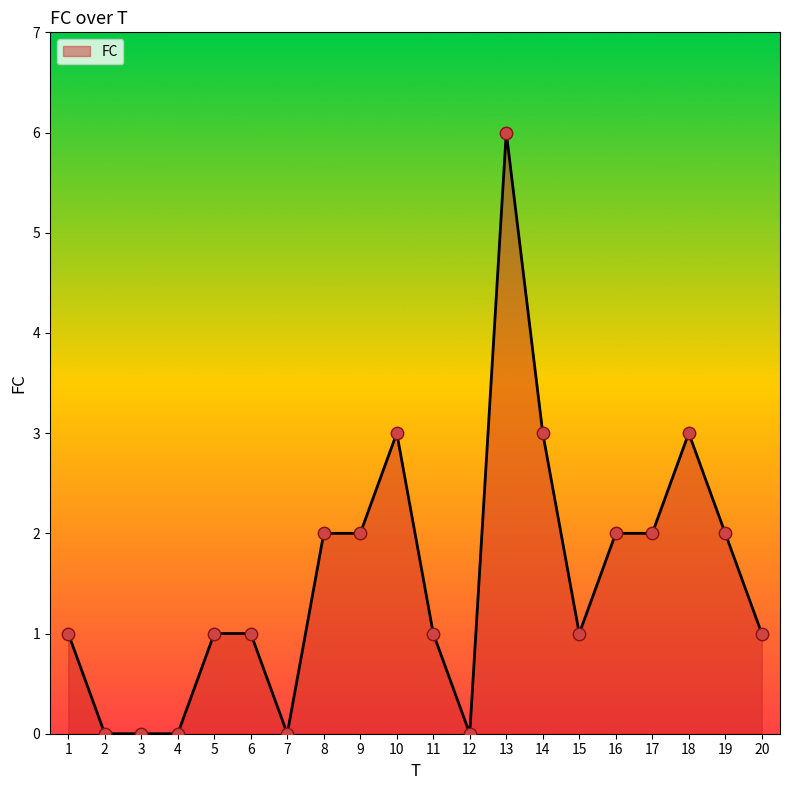

What is the change in value from 9 to 18?

+1